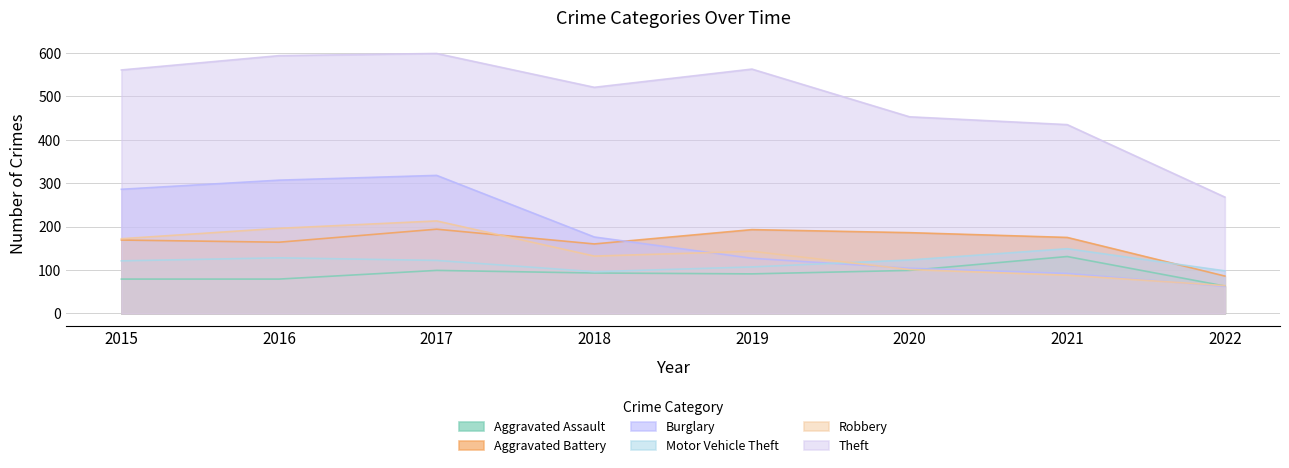

What is the average value of the Aggravated Assault series?

92